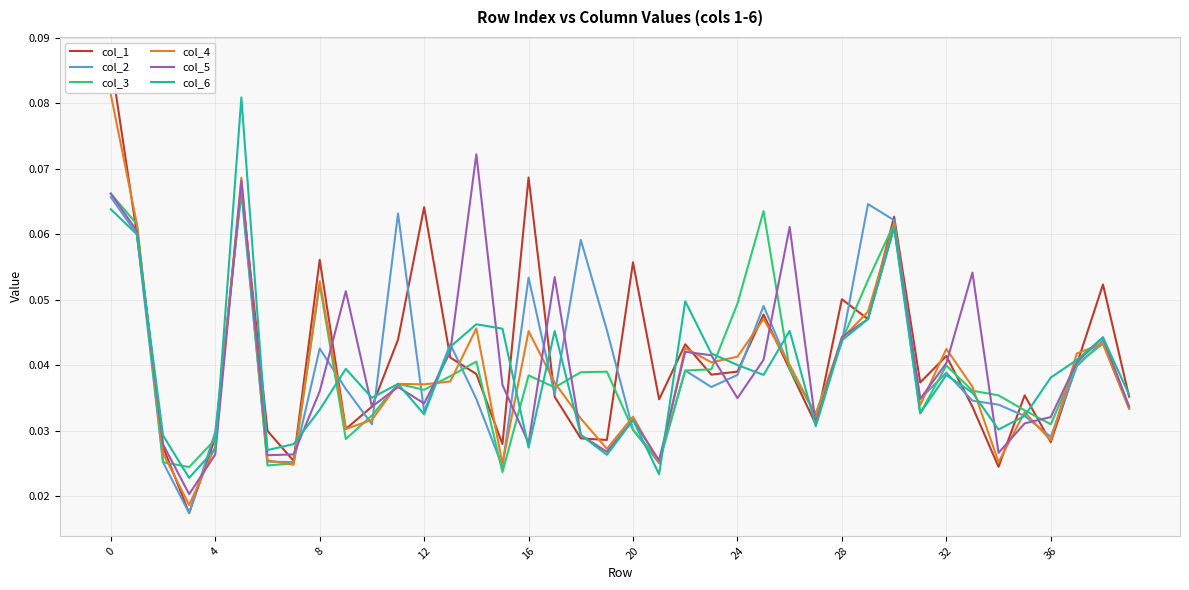

Which series has the largest range (max minus min)?

col_1